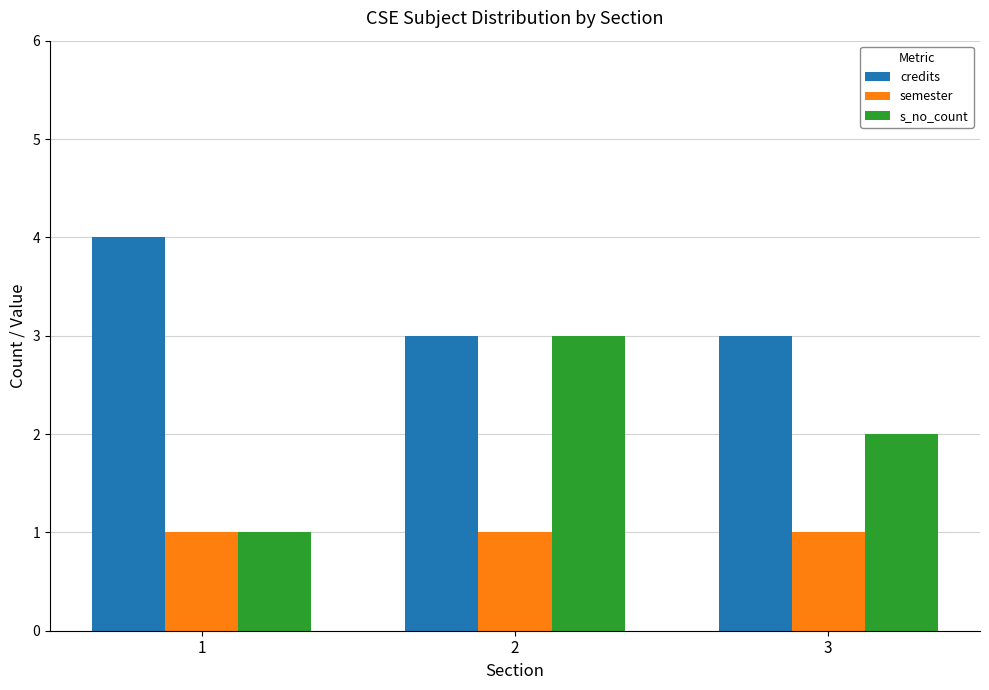

The semester series shows 1 at 2. True or false?

True